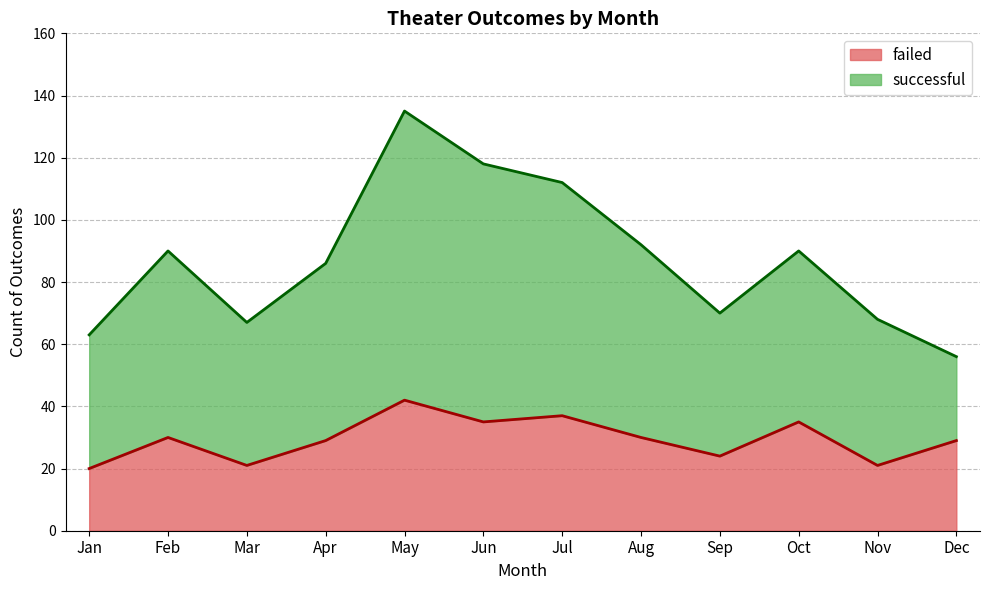

At which category does the chart reach its minimum across all series?

Jan